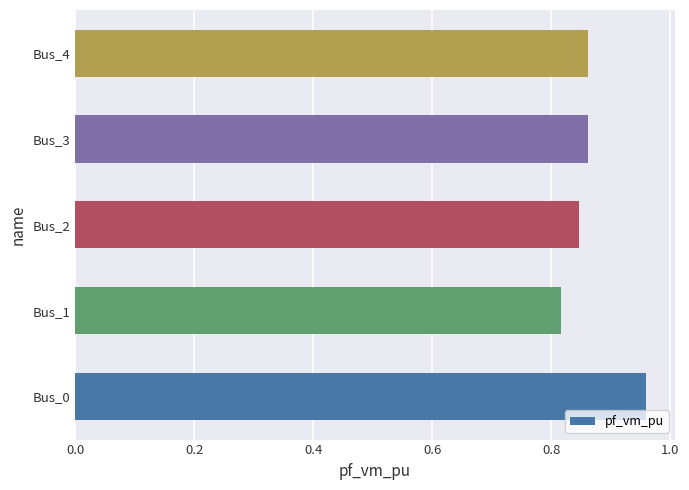

What is the sum of all values?

4.3